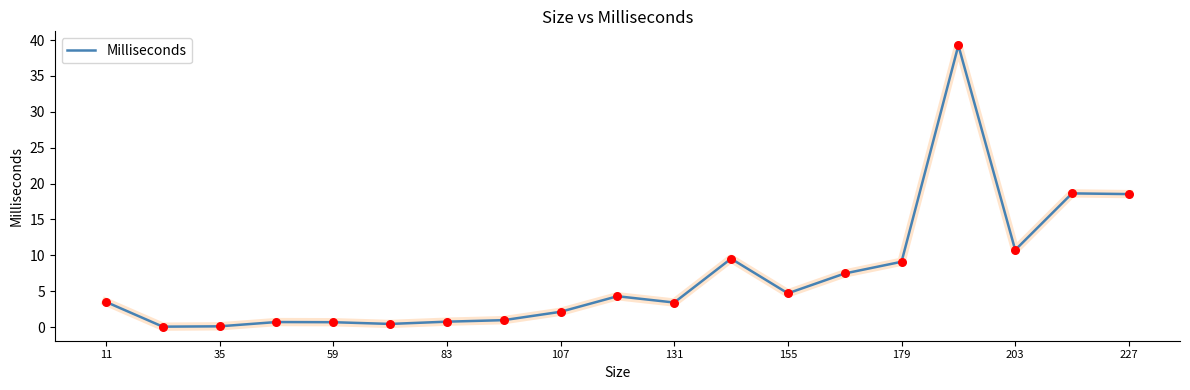

What is the maximum value shown in the chart?

39.3